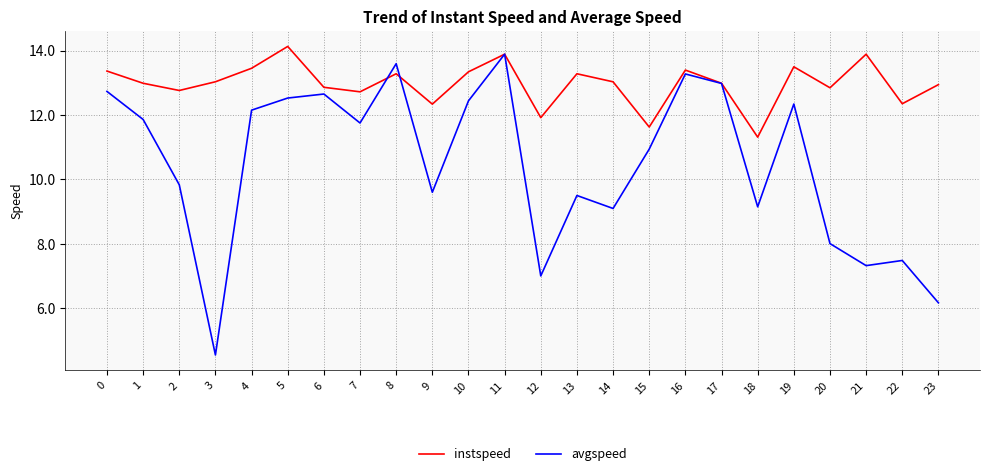

True or false: avgspeed has a value of 3.2 at 13.

False